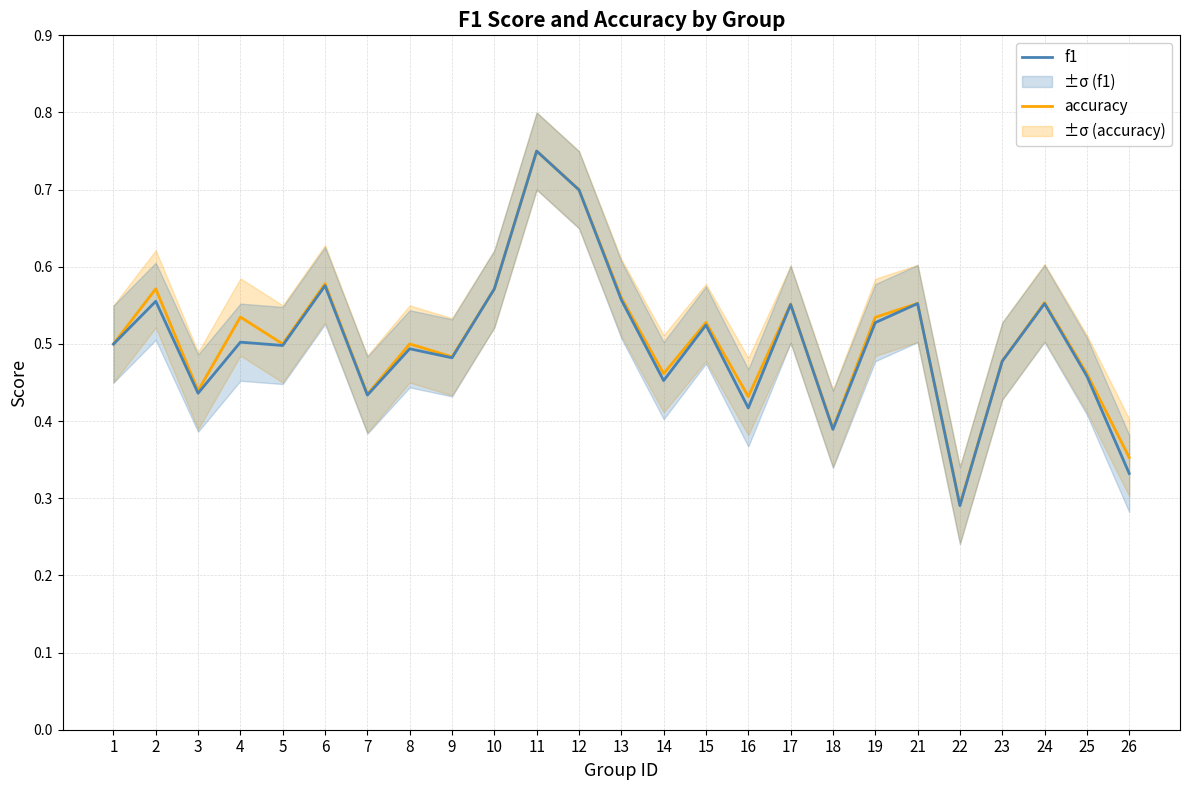

What is the total value across all series at 2?

1.1